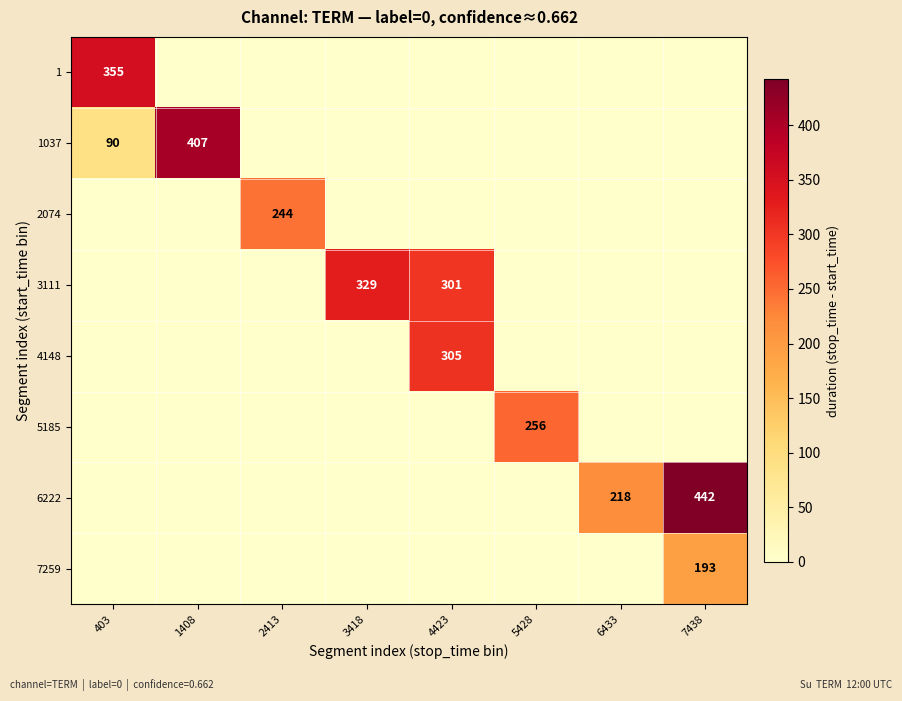

The value of 1 at 403 is 236. True or false?

False